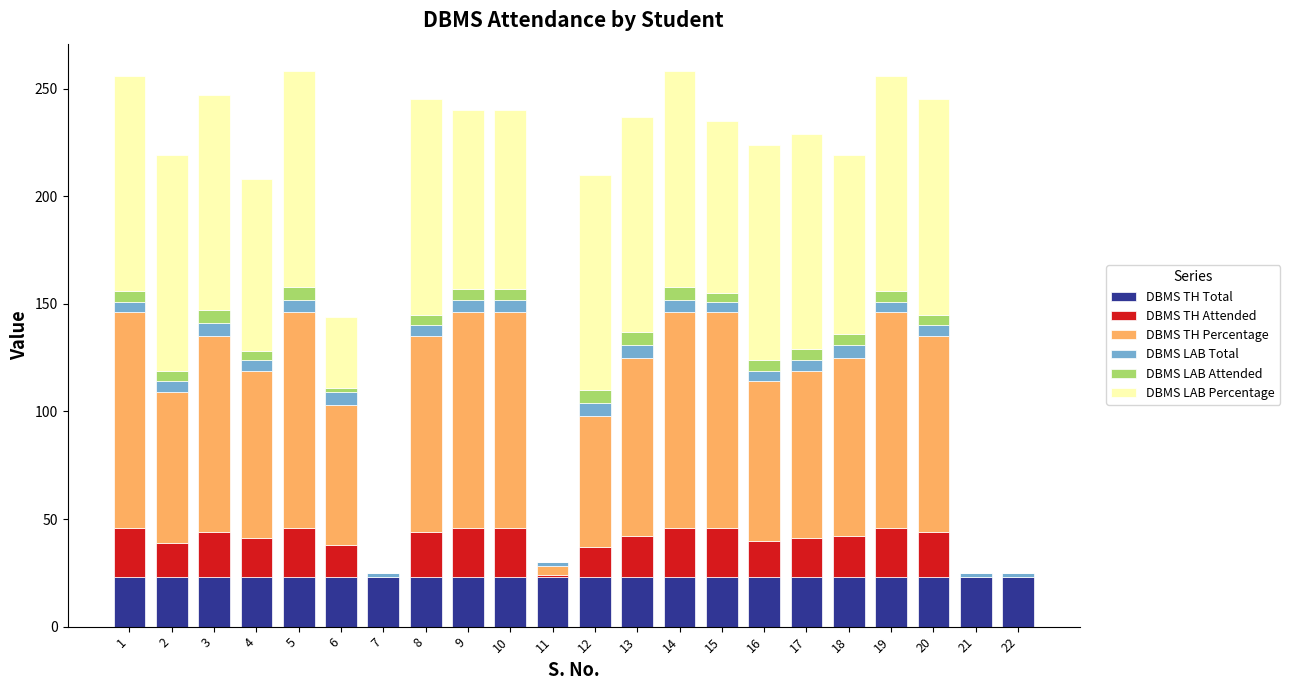

The DBMS TH Total series shows 5 at 8. True or false?

False